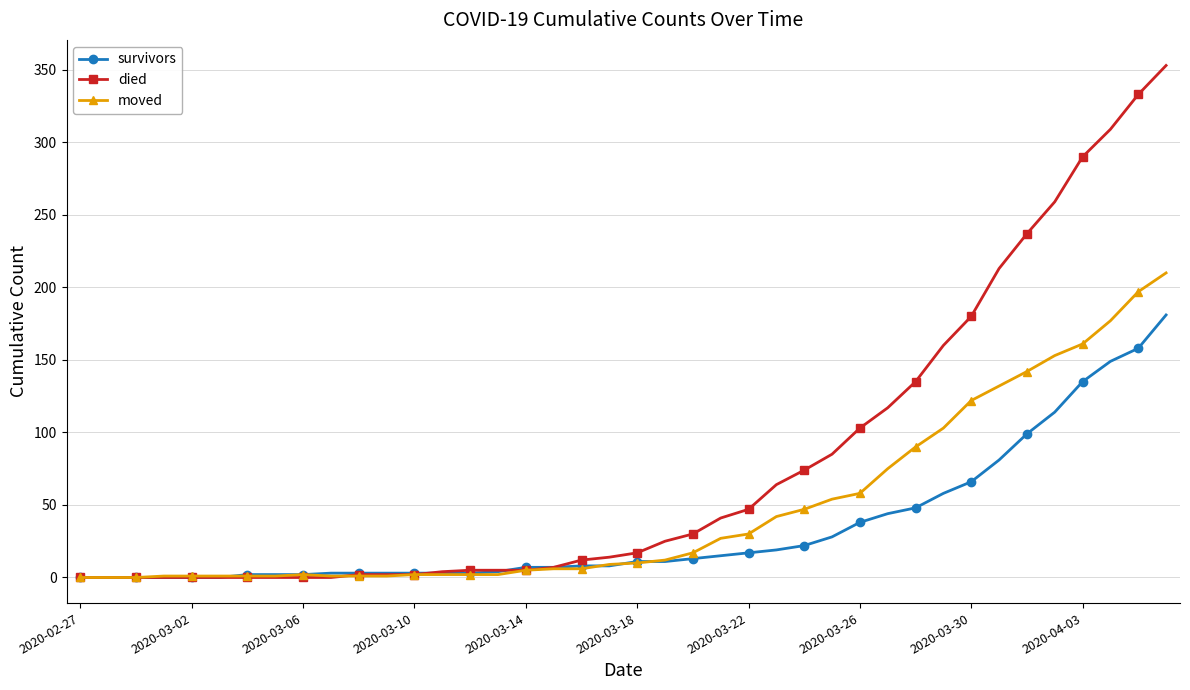

At how many categories does at least one series exceed 227?

6